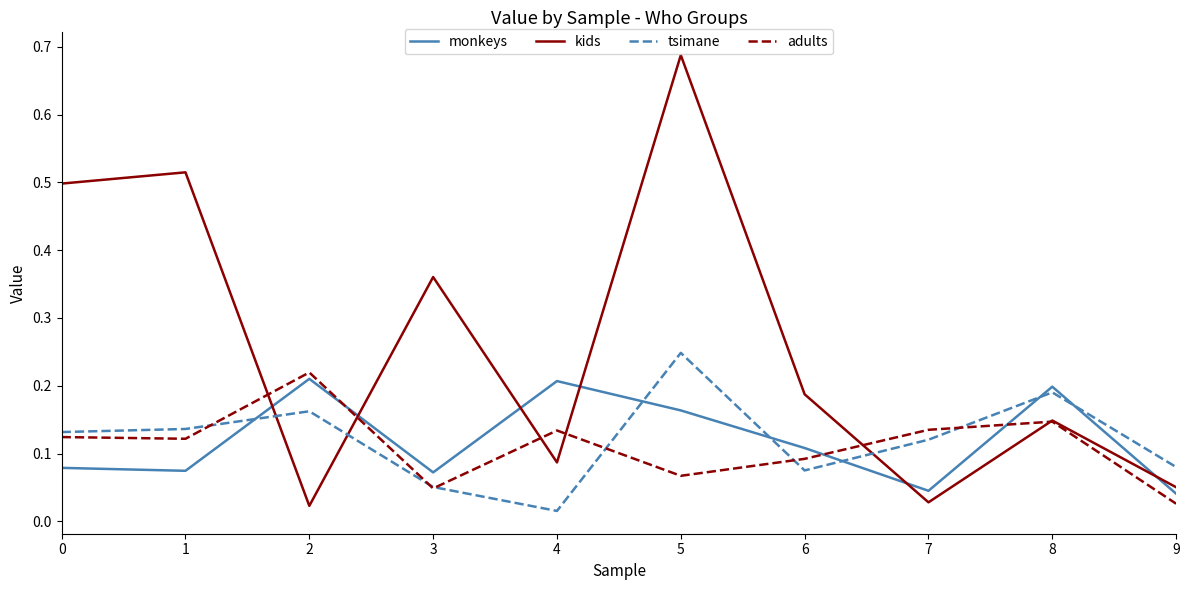

Which category has the highest value in the kids series?

5